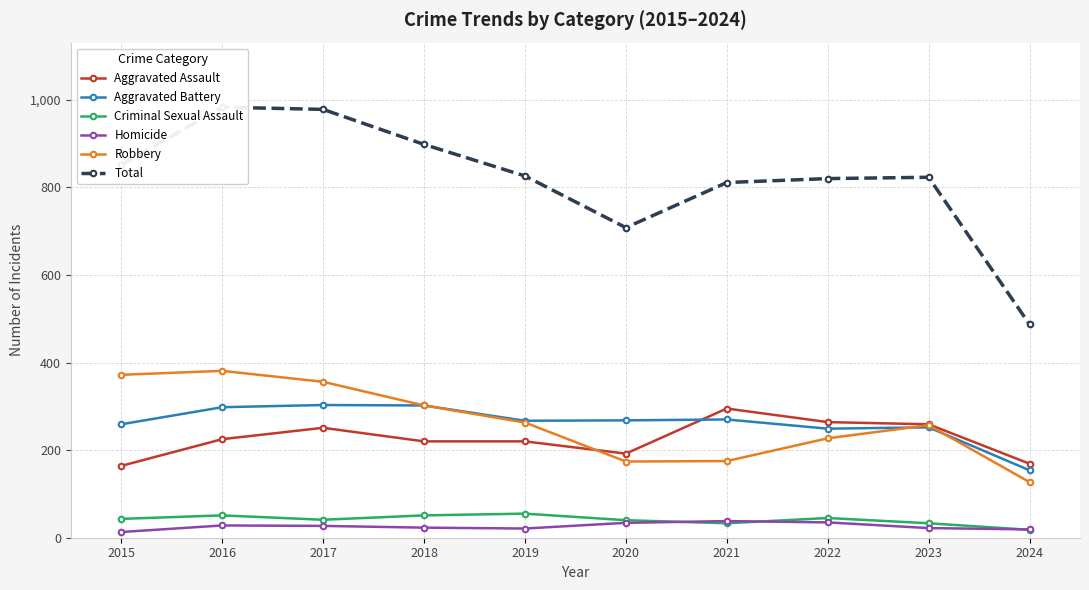

At which category is the sum across all series the highest?

2016